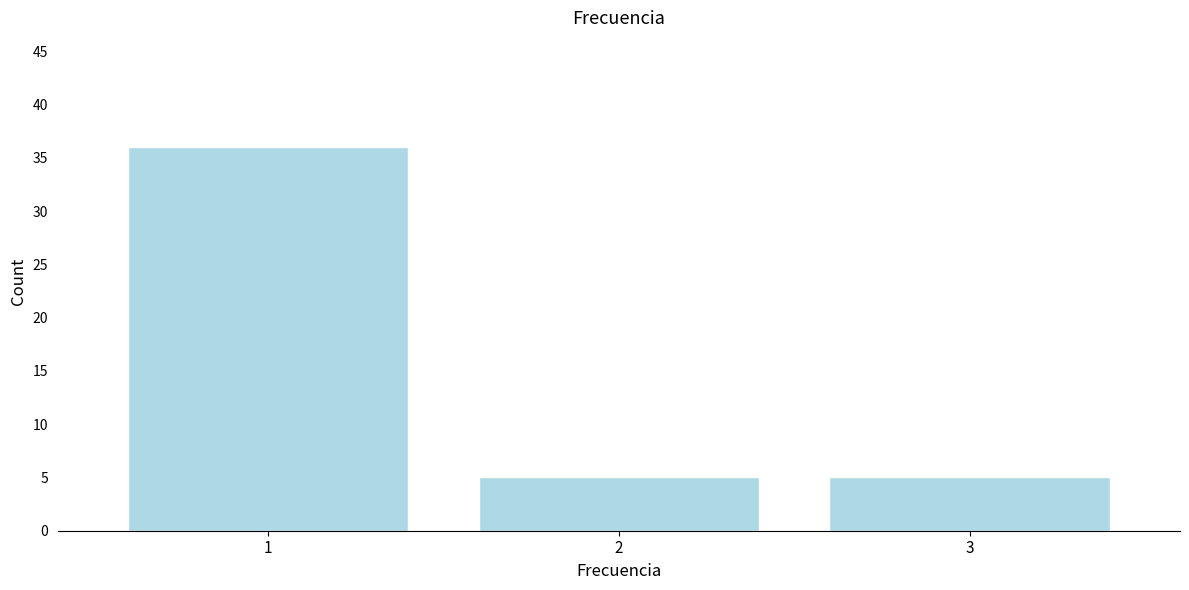

Reading left to right, transcribe this chart: for each bar, give the range it covers on the x-axis and its height. The values are not printed on the chart, so give them approximately, as read against the axis.

0.5 to 1.5: 36
1.5 to 2.5: 5
2.5 to 3.5: 5